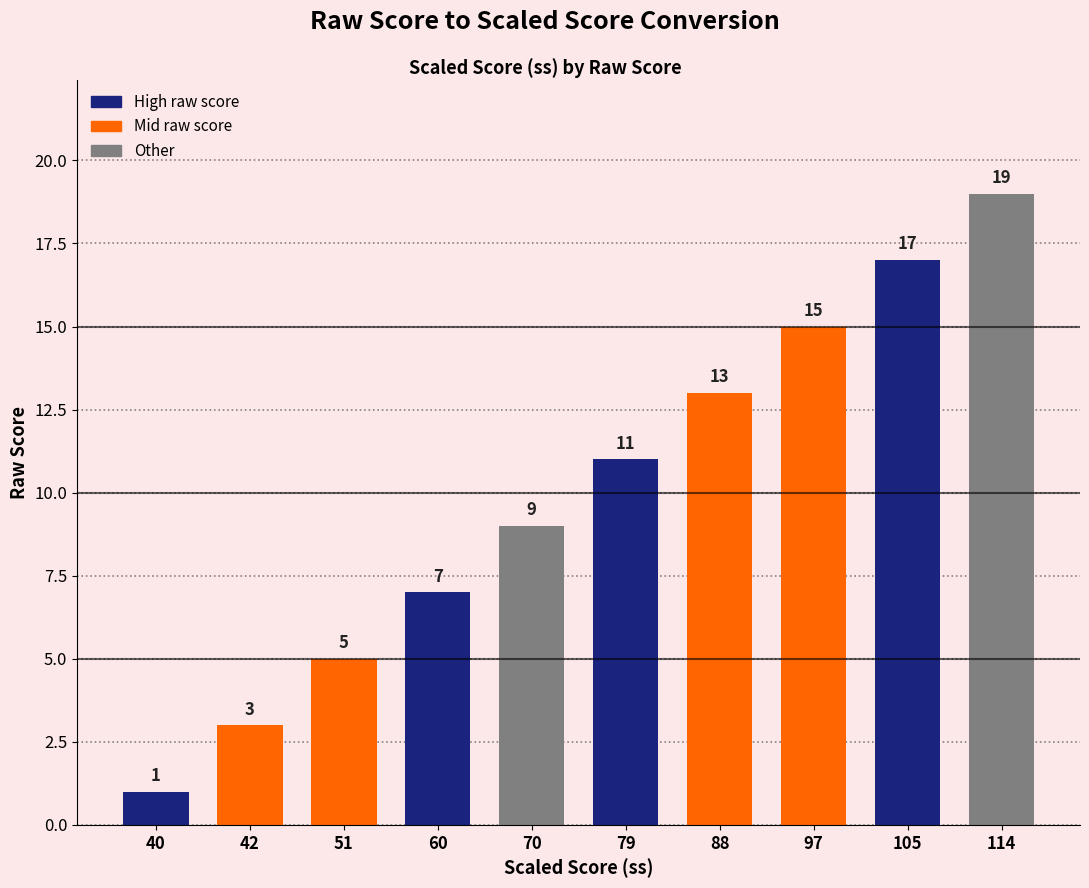

Reading left to right, transcribe all the data shown in this chart.

40=1	42=3	51=5	60=7	70=9	79=11	88=13	97=15	105=17	114=19